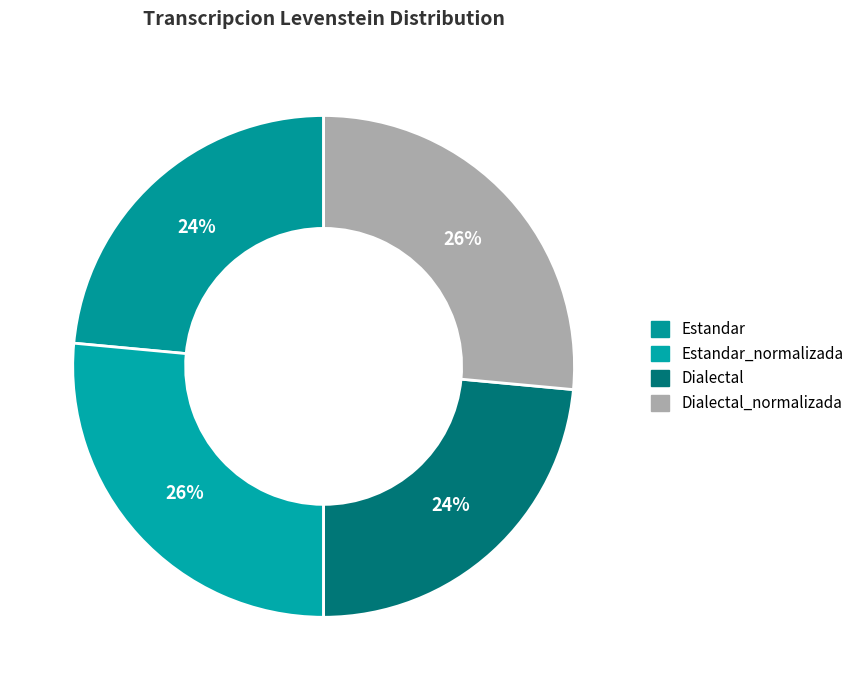

Count the number of slices in the pie.

4